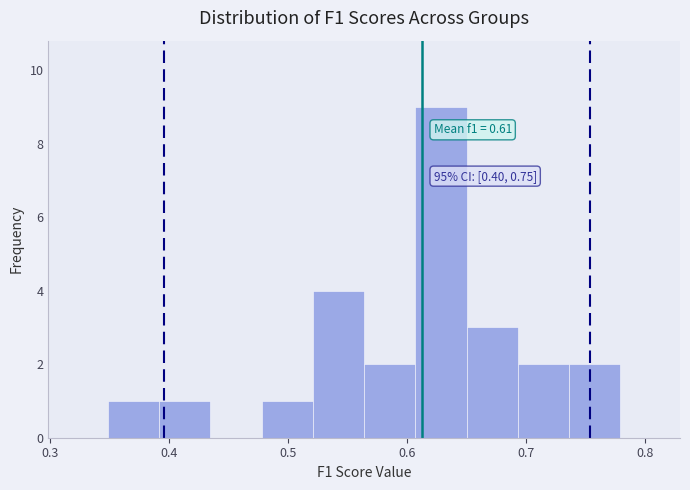

Which range on the x-axis has the tallest bar?

0.61 to 0.65